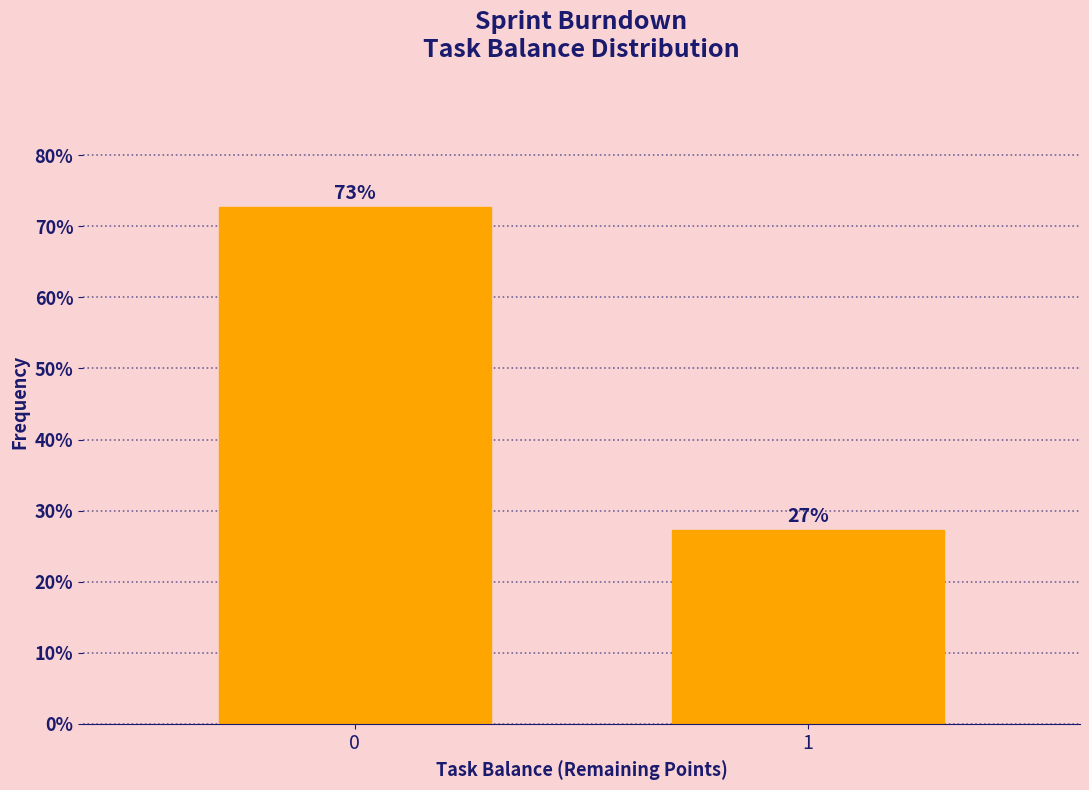

List the labels in order of value, largest first.

0, 1